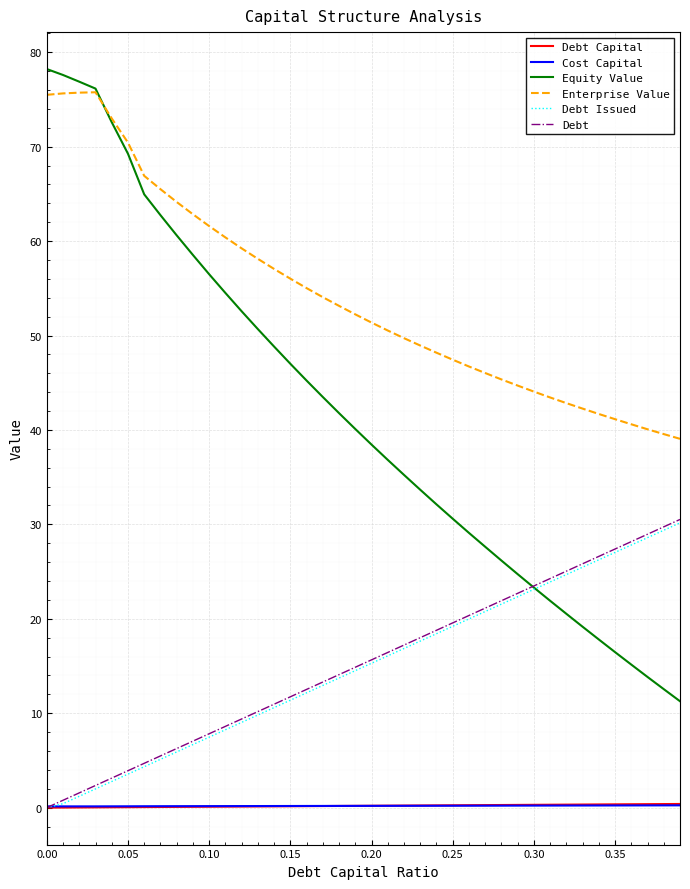

True or false: Enterprise Value and Cost Capital intersect in this chart.

False